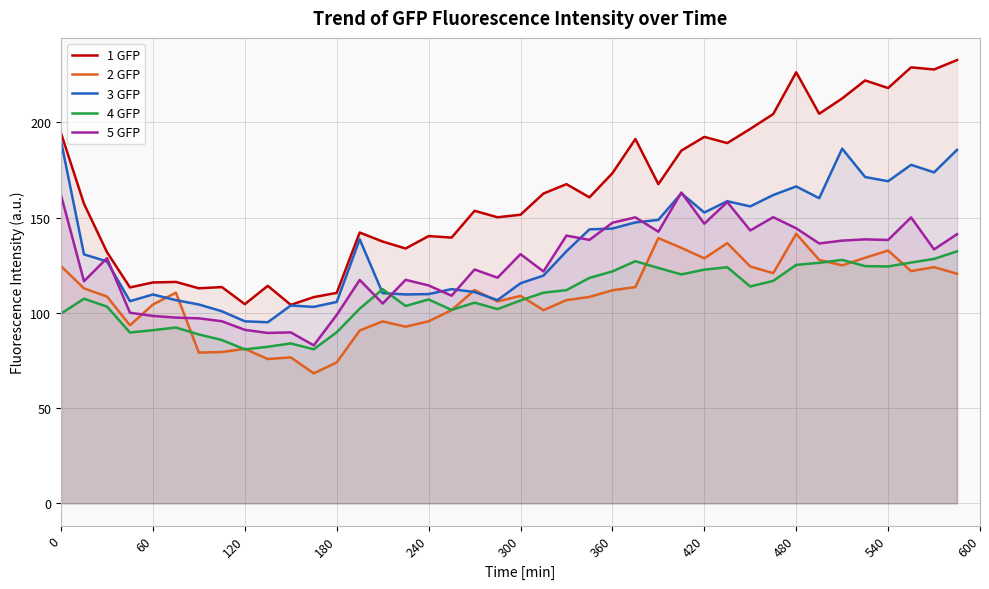

Is it true that 1 GFP equals 79.2 at 0?

False